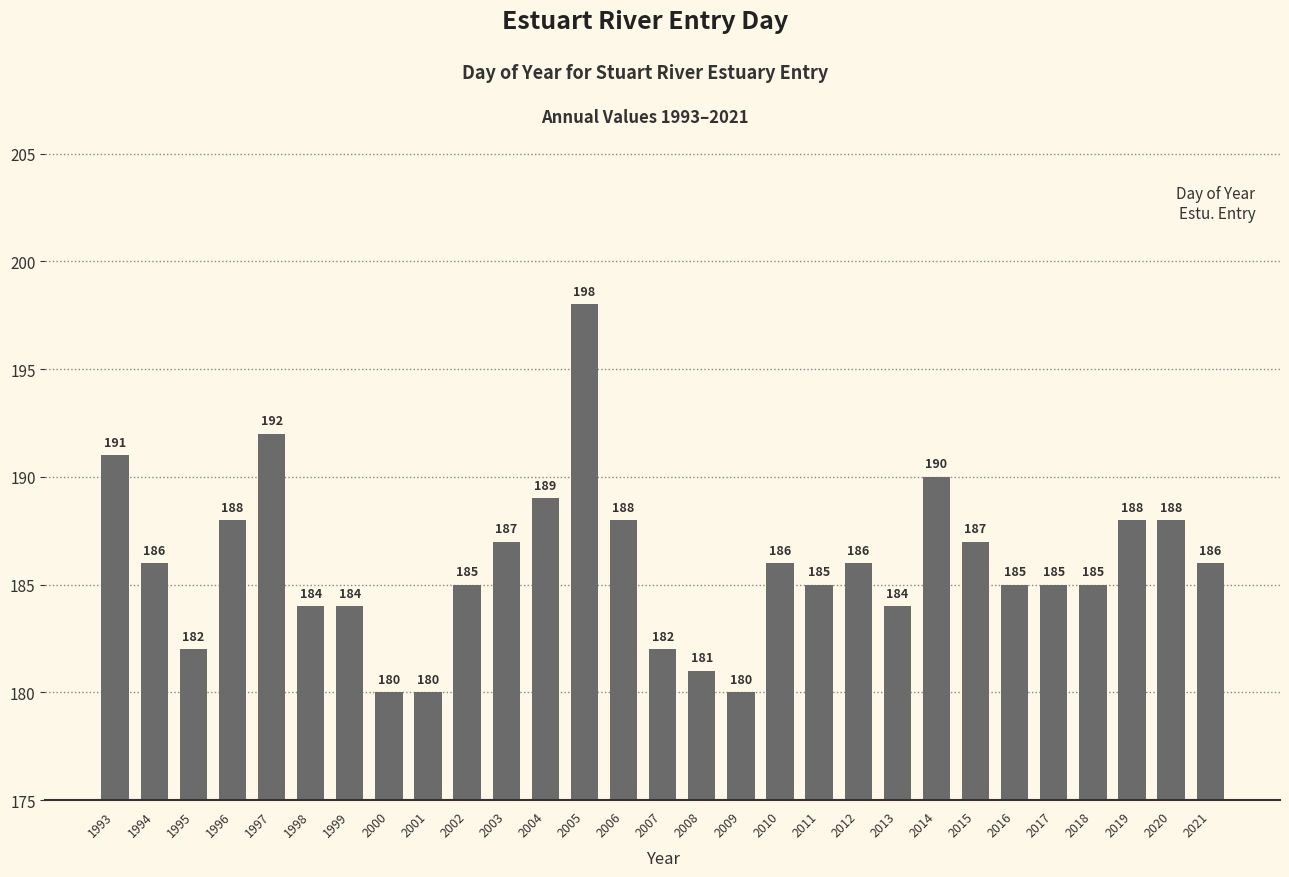

Reading left to right, extract all data points from this chart.

191	186	182	188	192	184	184	180	180	185	187	189	198	188	182	181	180	186	185	186	184	190	187	185	185	185	188	188	186